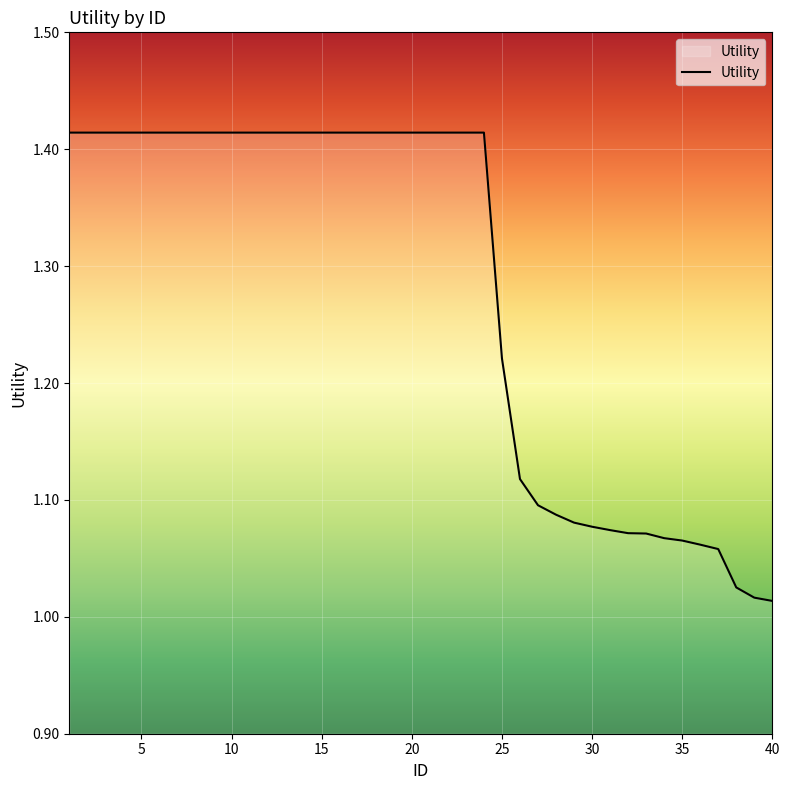

What is the average value?

1.3